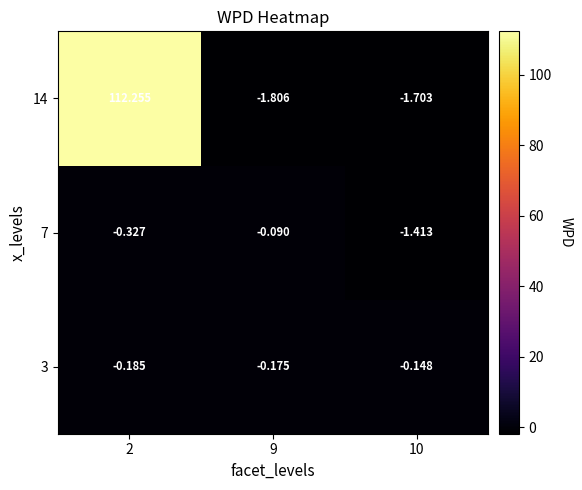

What is the total value across all series at 10?

-3.3